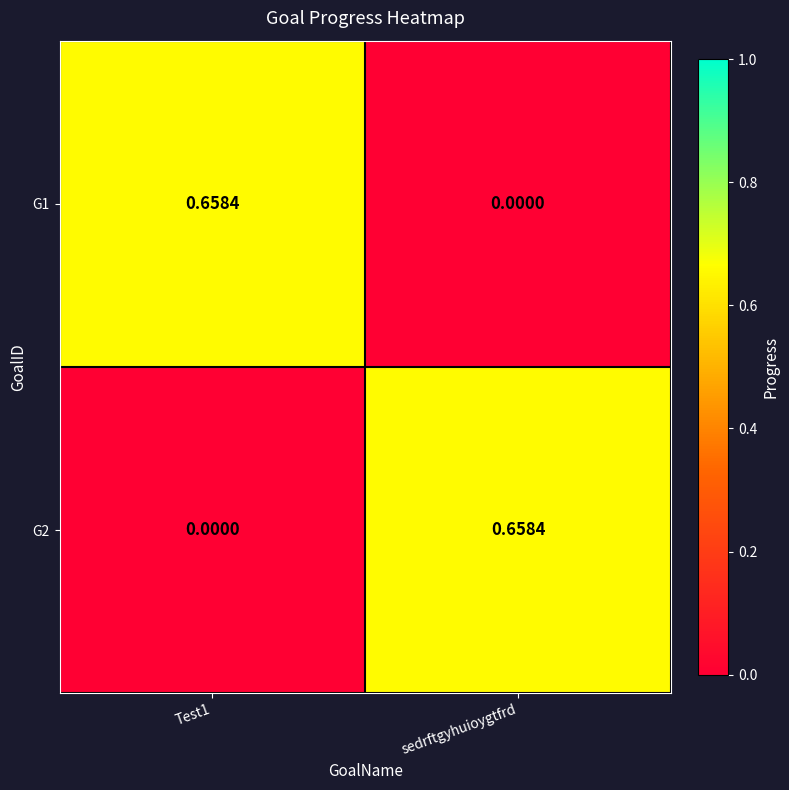

At how many categories does at least one series exceed 0?

2